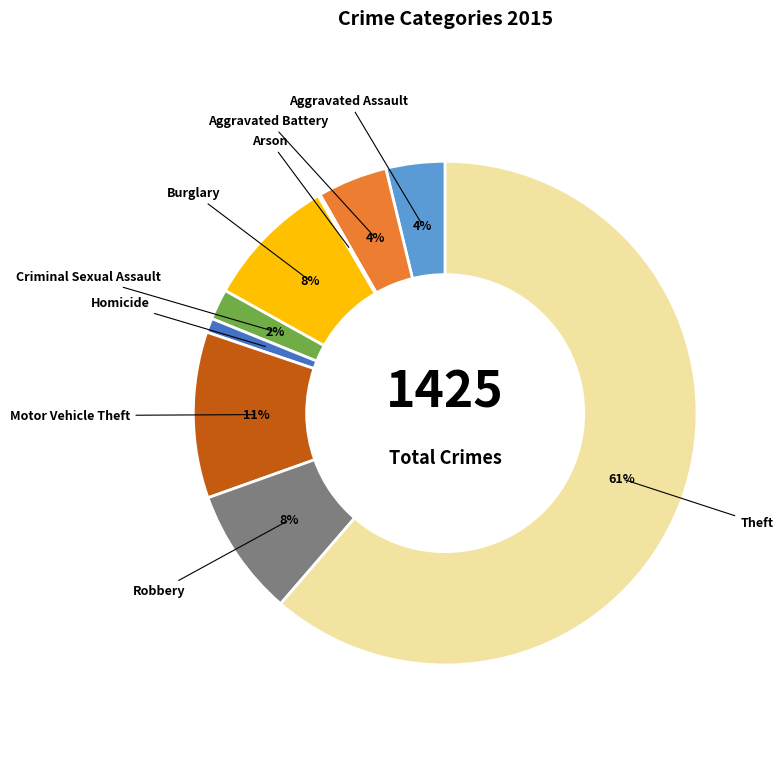

To the nearest percent, what is the combined percentage of Criminal Sexual Assault and Homicide?

3%